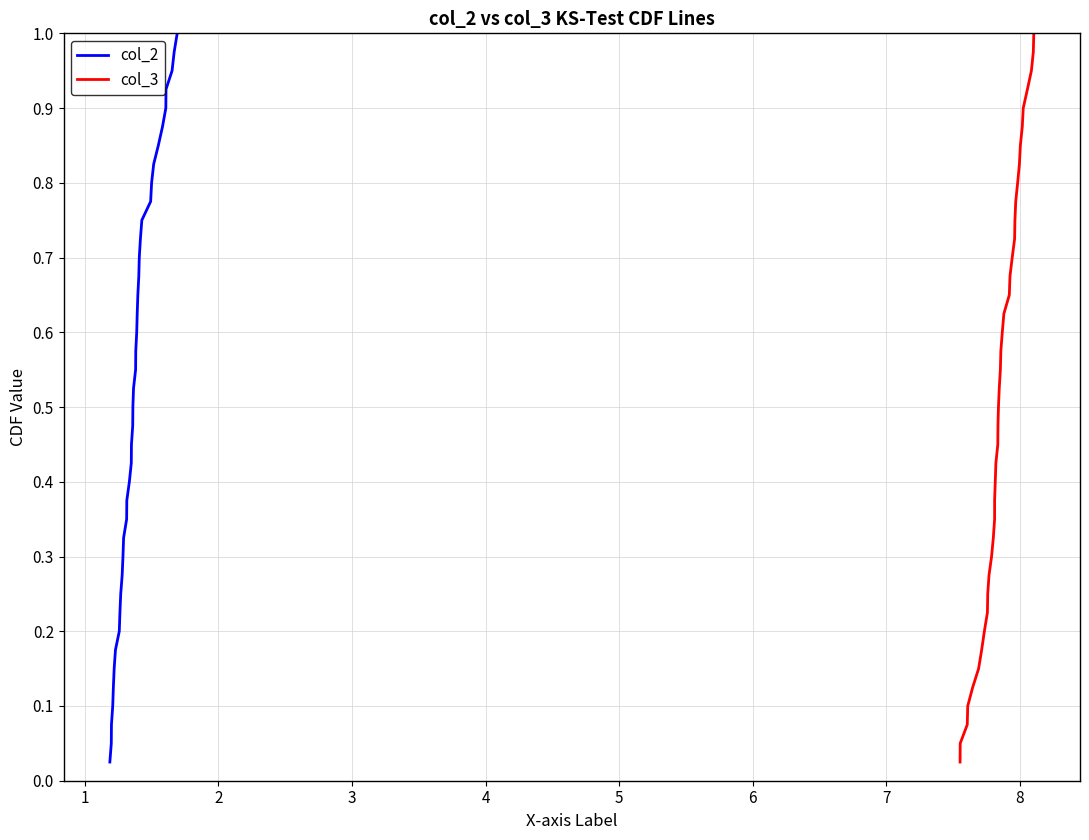

What are all the series names shown in the legend?

col_2, col_3